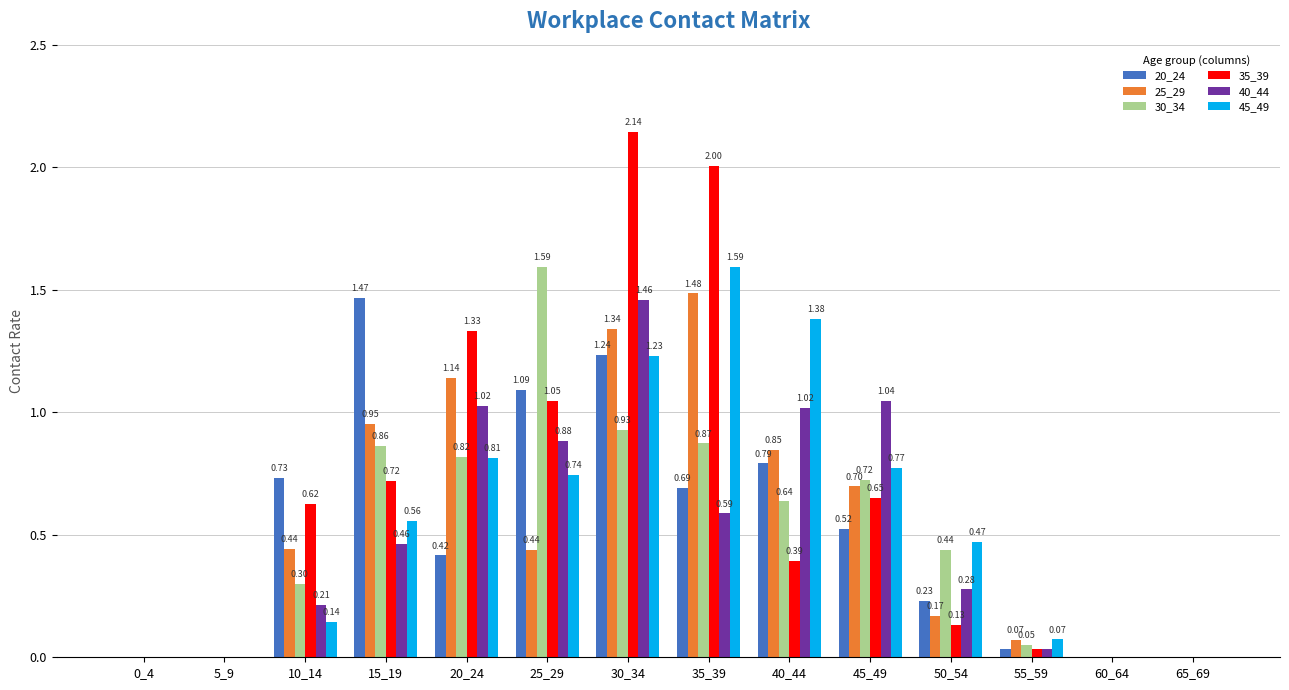

Which series has the largest total across all categories?

35_39